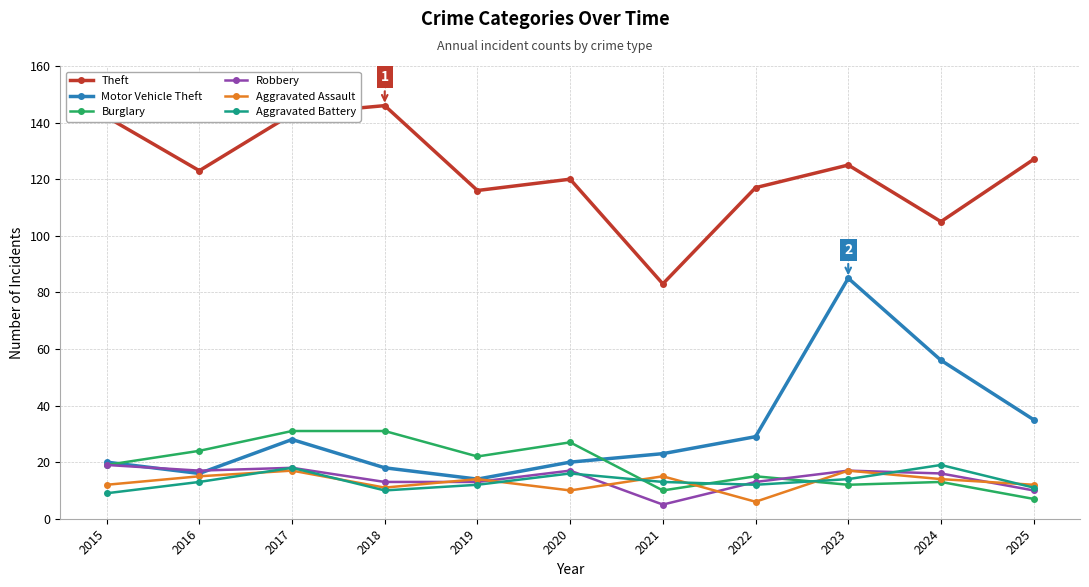

How many data points in Robbery are less than 16?

5